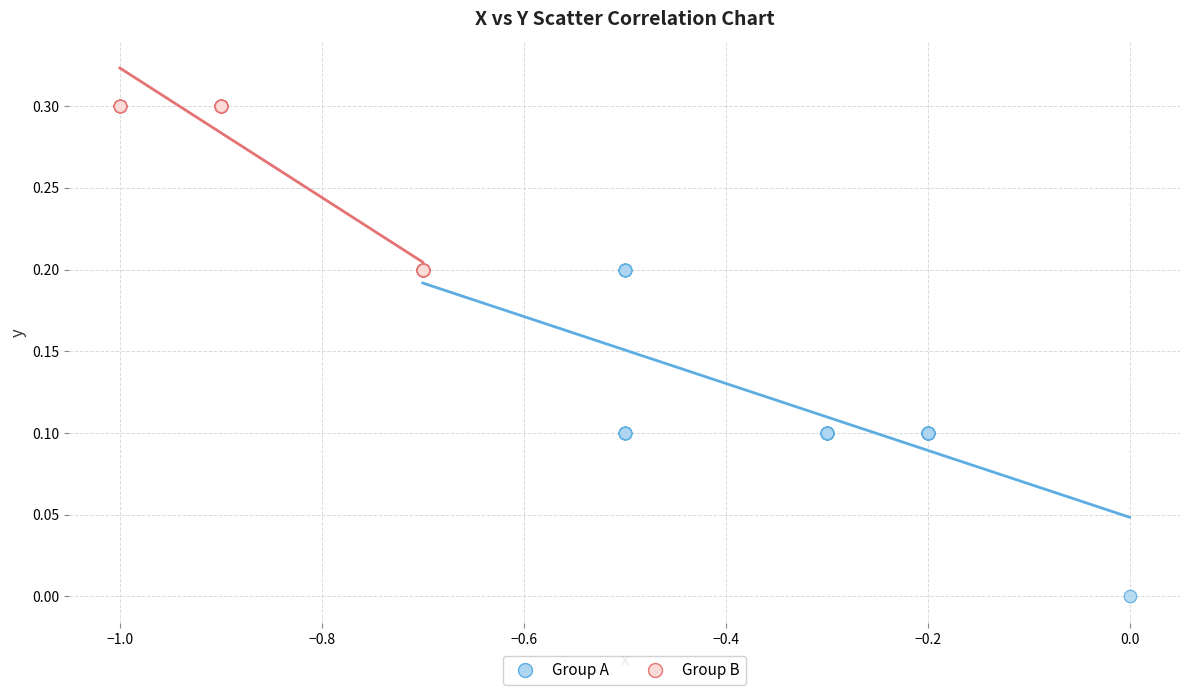

Which series contains the highest Y value?

Group B